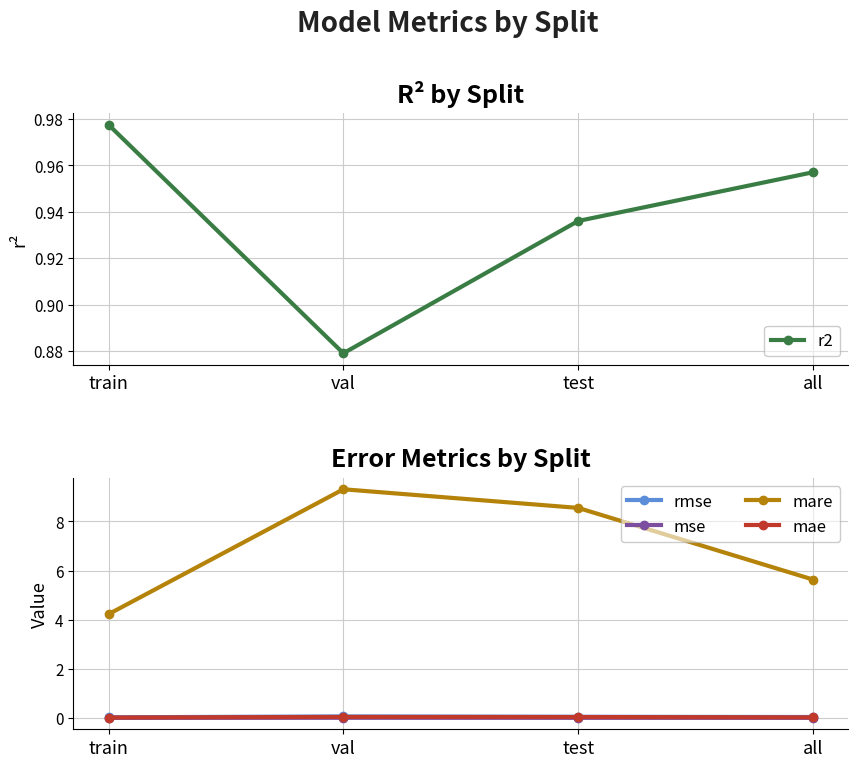

Is it true that r2 equals 1.0 at train?

True